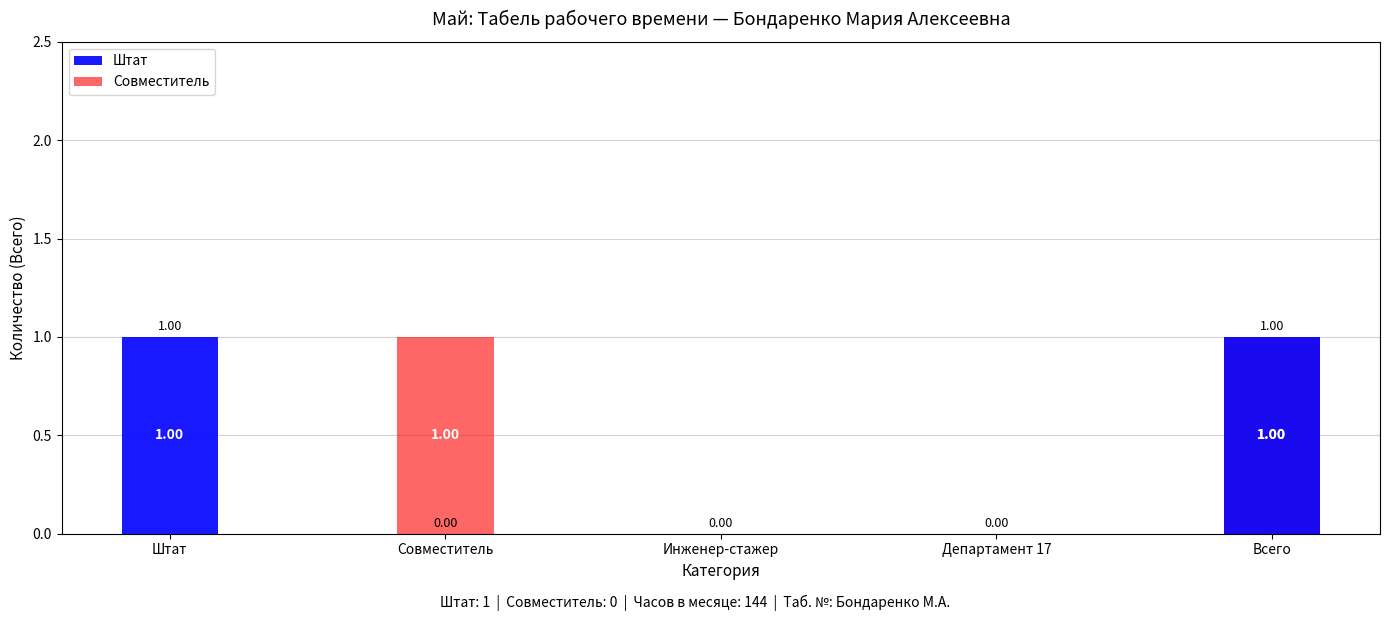

How many positive values does the Штат series have?

2